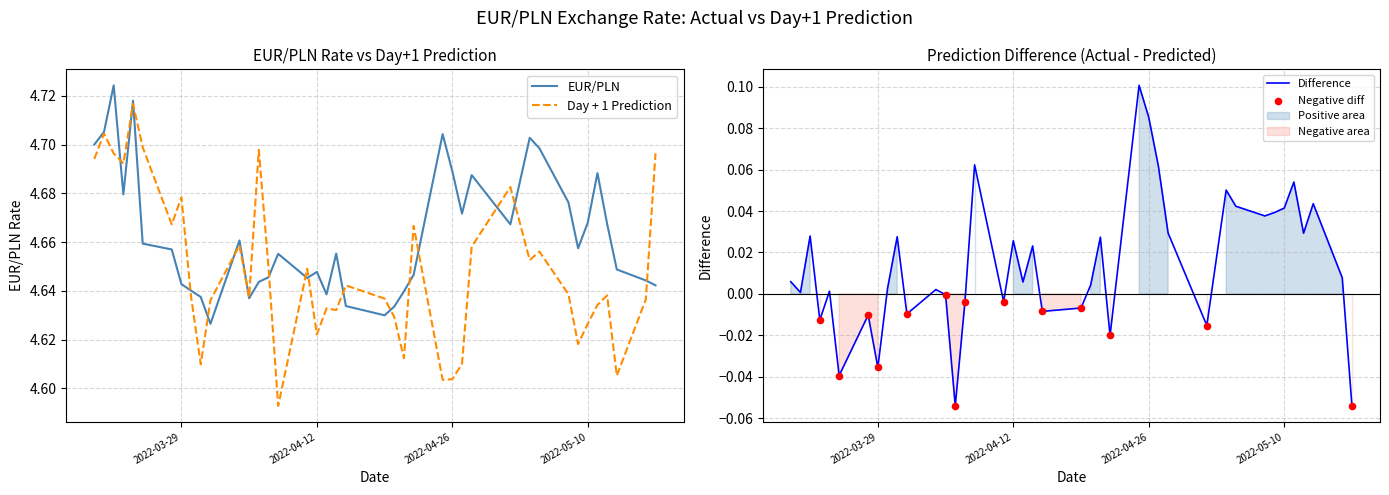

Which series contains the highest Y value?

EUR/PLN